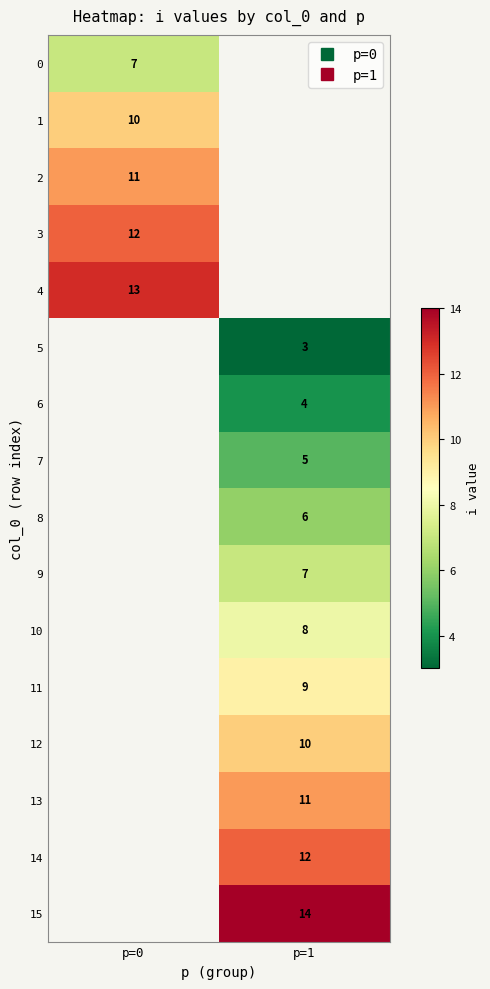

Is the value of 0 at p=1 greater than the value of 12 at p=0?

No